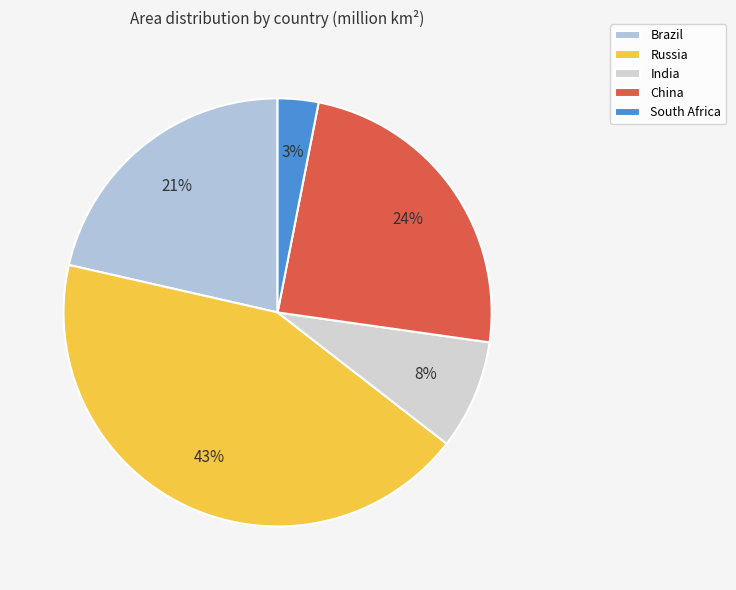

Which category has the smallest portion of the pie?

South Africa